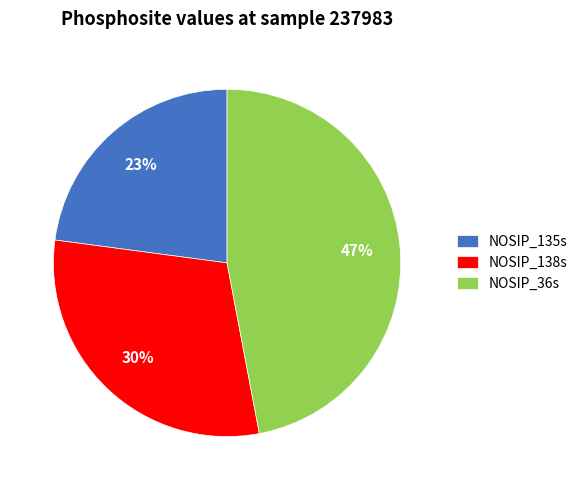

Which category has the biggest portion of the pie?

NOSIP_36s